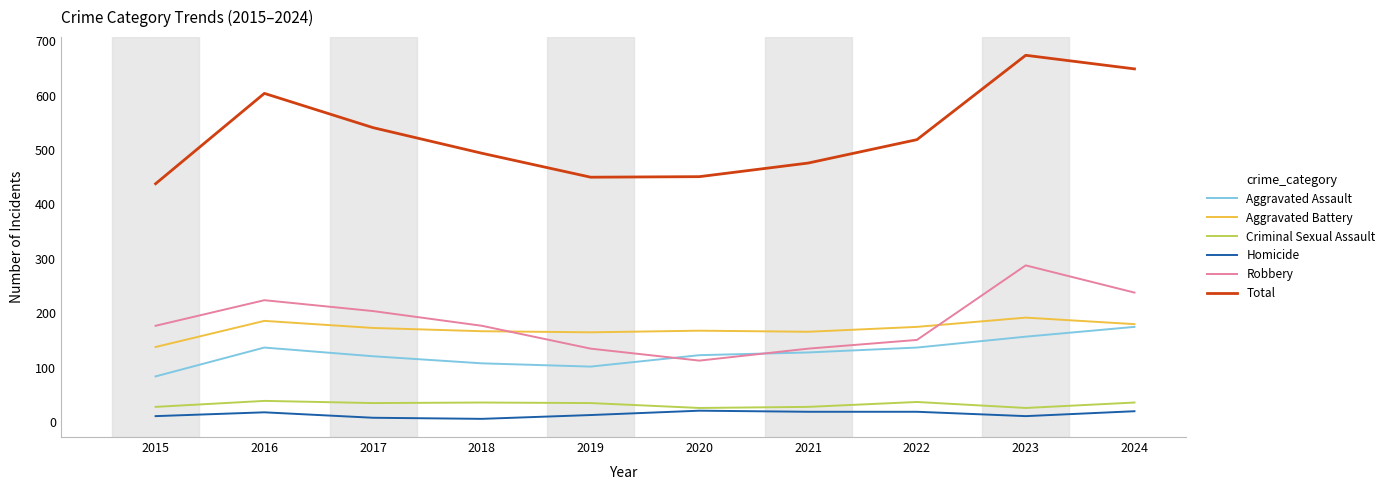

How many lines are shown in the chart?

6